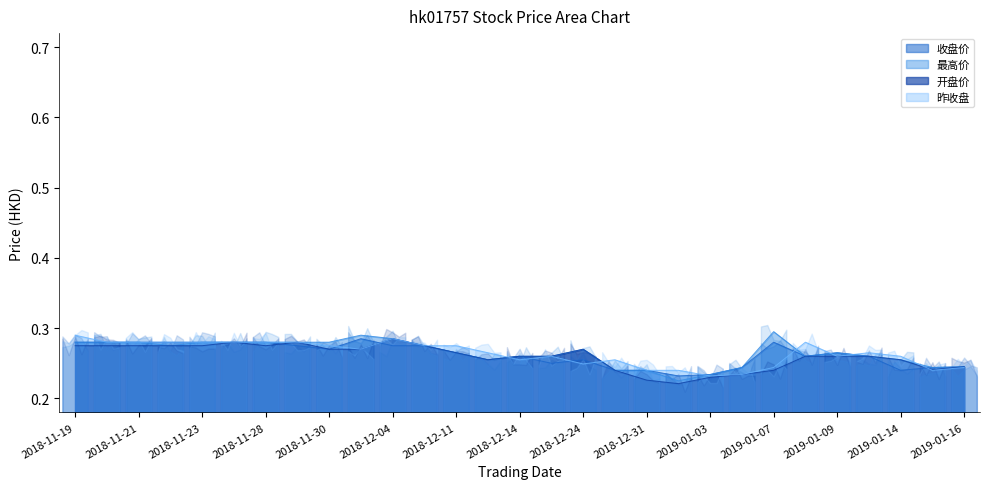

The value of 开盘价 at 2019-01-14 is 0.1. True or false?

False